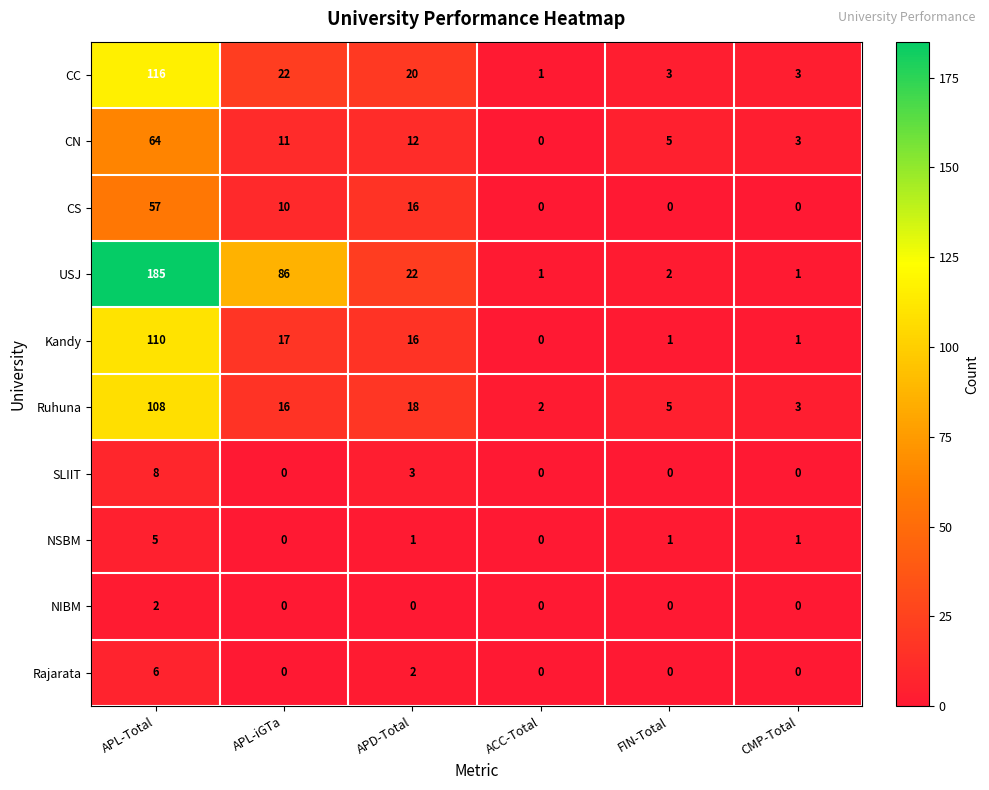

At which label does CN reach its peak?

APL-Total